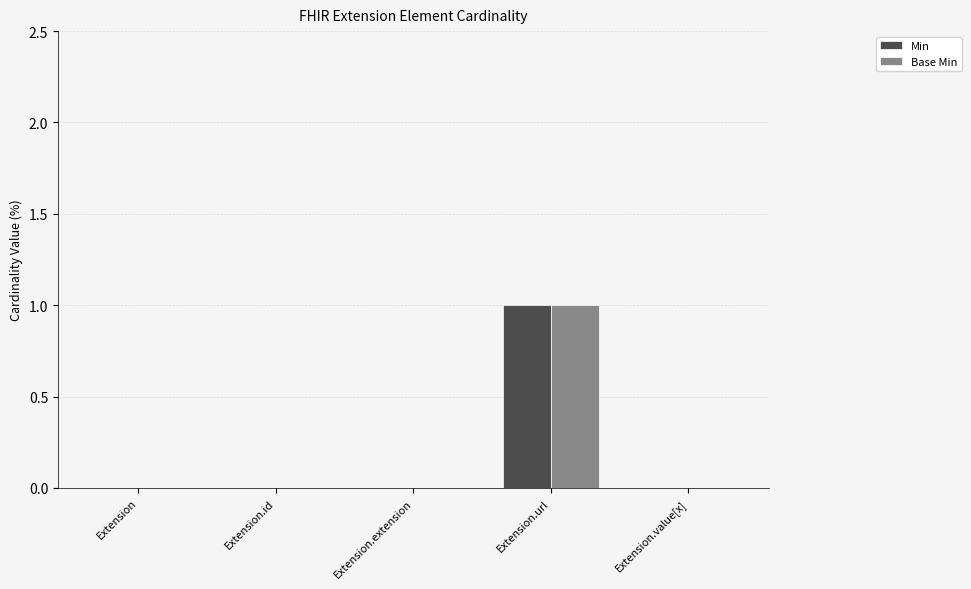

Reading left to right, what are all the values shown in this chart?

Min: Extension=0	Extension.id=0	Extension.extension=0	Extension.url=1	Extension.value[x]=0
Base Min: Extension=0	Extension.id=0	Extension.extension=0	Extension.url=1	Extension.value[x]=0